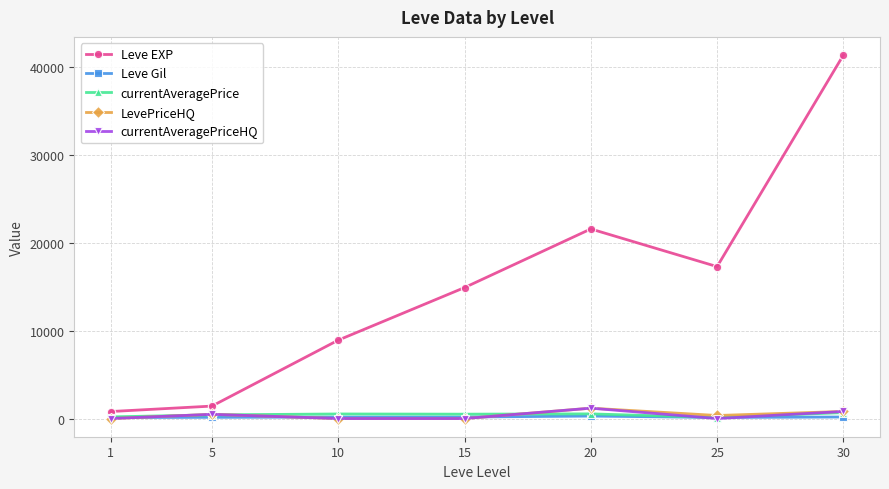

What is the sum of the Leve Gil values at 5 and 1?

253.0